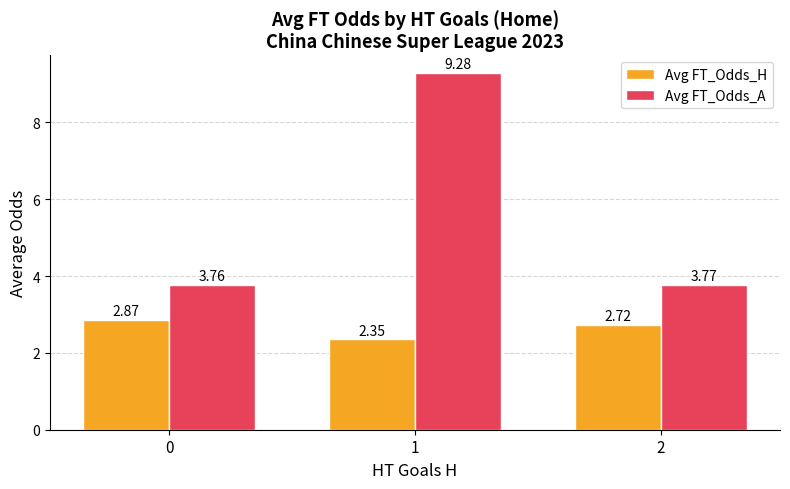

Rank the series at 2 from lowest to highest value.

Avg FT_Odds_H, Avg FT_Odds_A